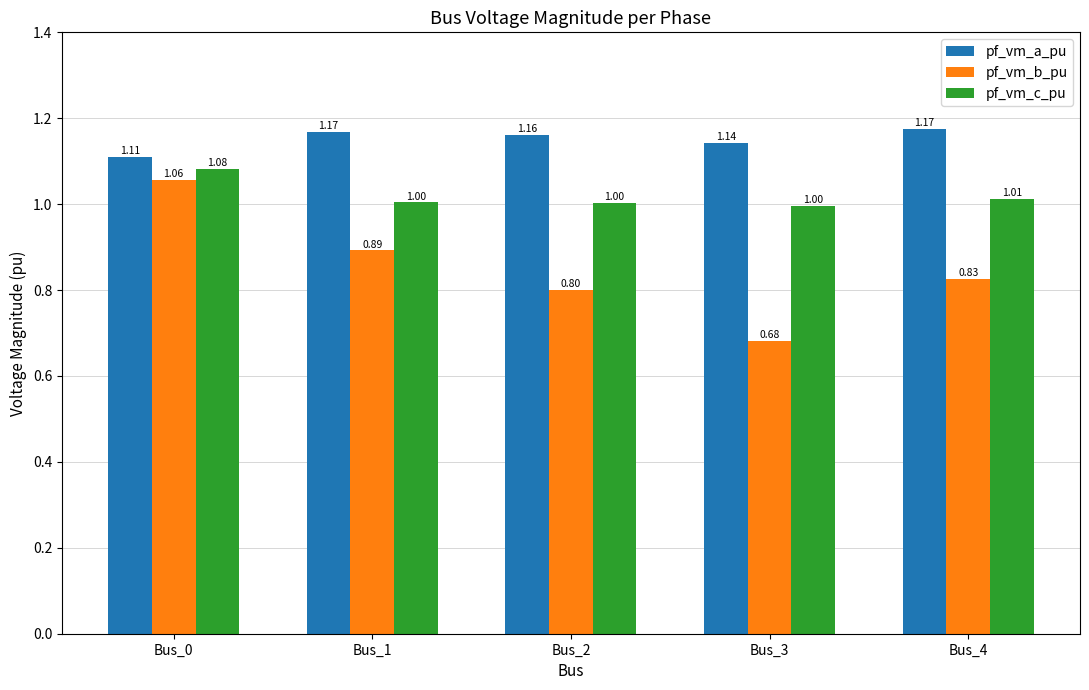

True or false: pf_vm_c_pu has a value of 1.0 at Bus_1.

True